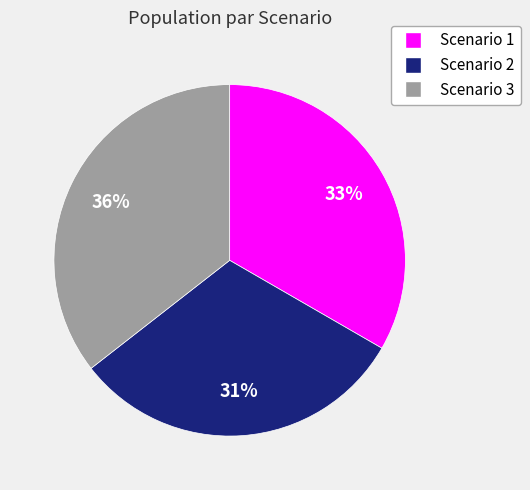

What is the largest slice in the pie chart?

Scenario 3